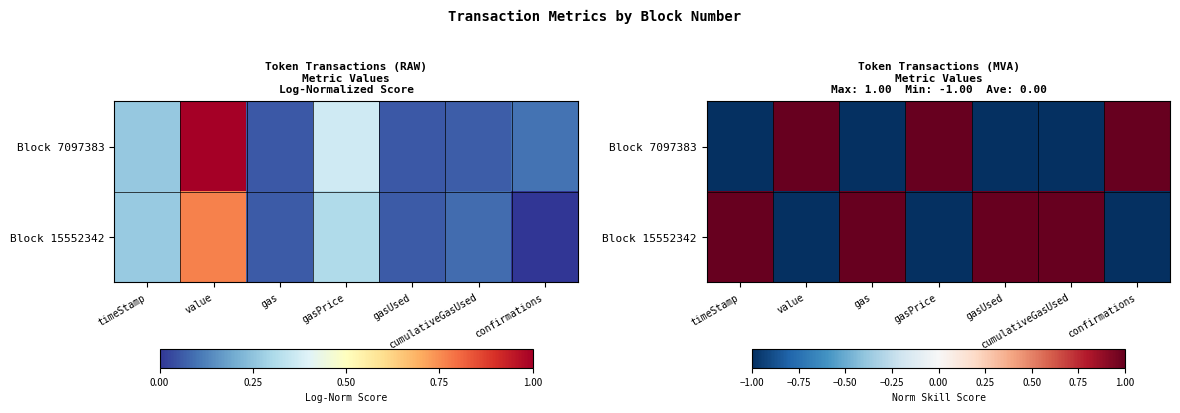

Rank the series at value from lowest to highest value.

Block 15552342, Block 7097383